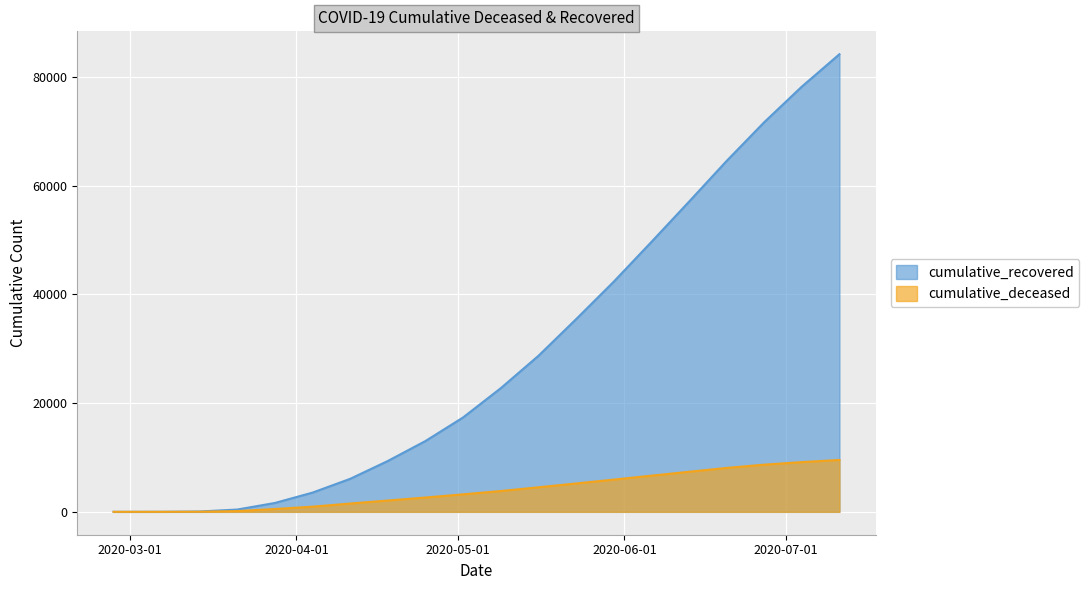

True or false: cumulative_deceased and cumulative_recovered intersect in this chart.

False